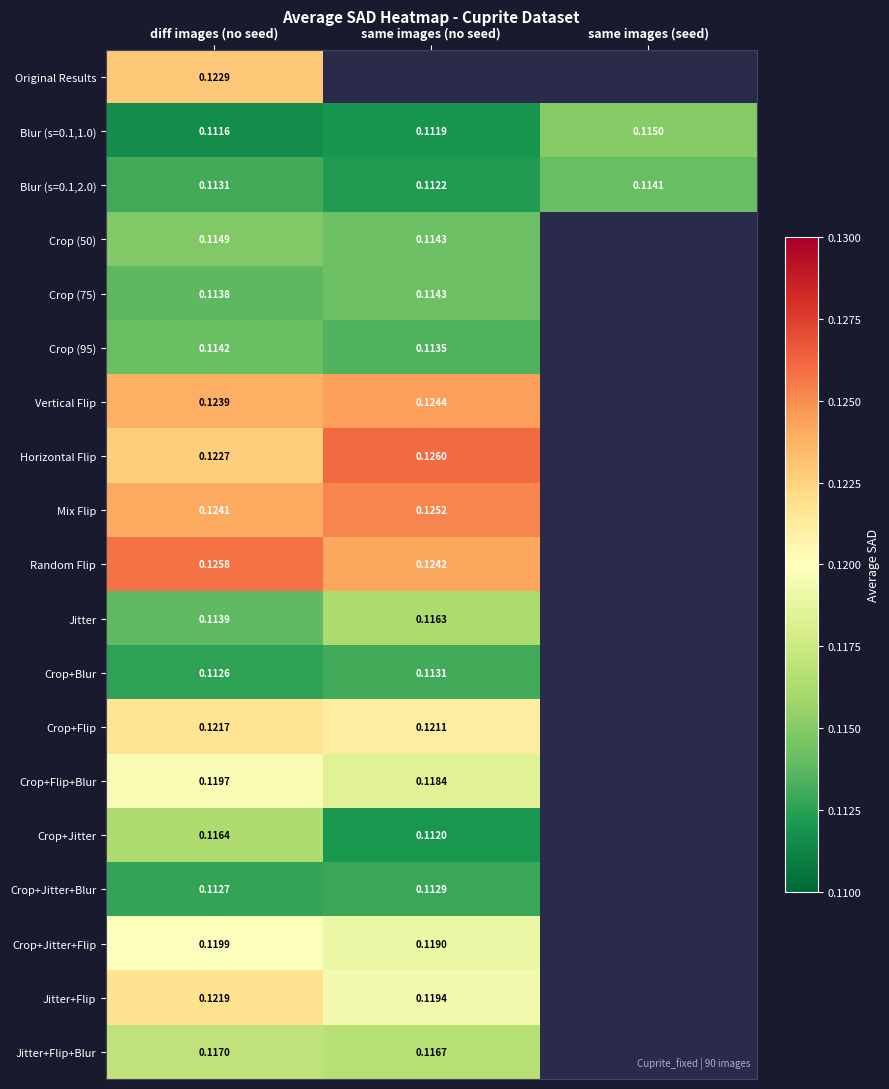

Count the Crop (95) values in the range 0 to 1.

2